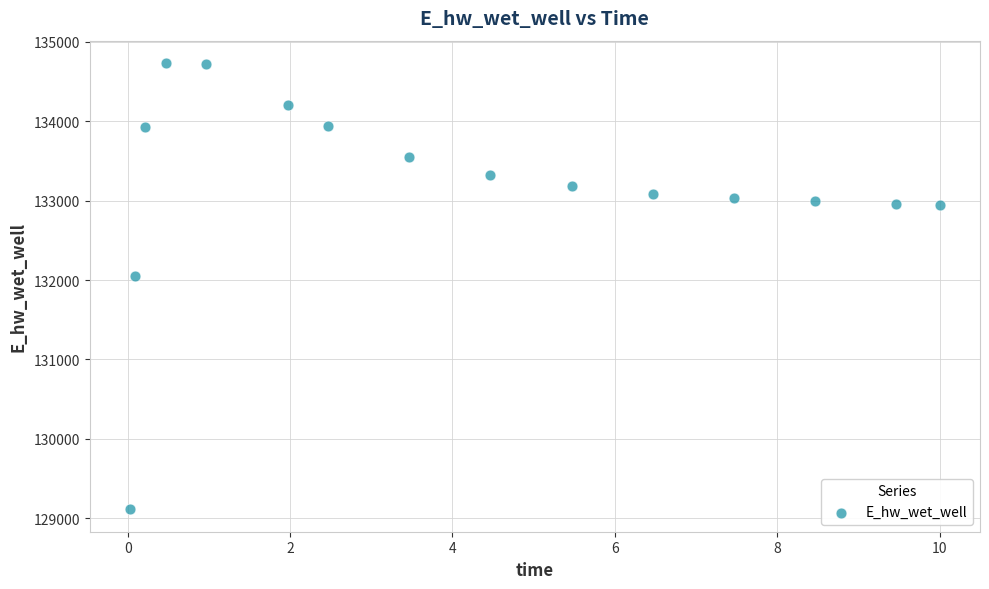

What is the range of Y values (max minus min)?

5624.5